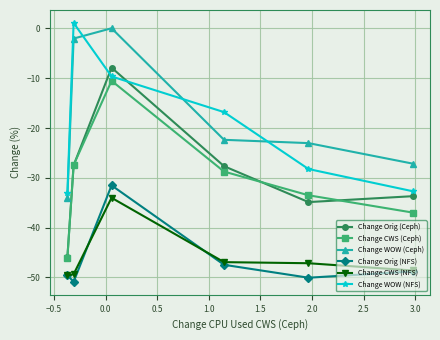

Is this an area chart (filled region under the line)?

No